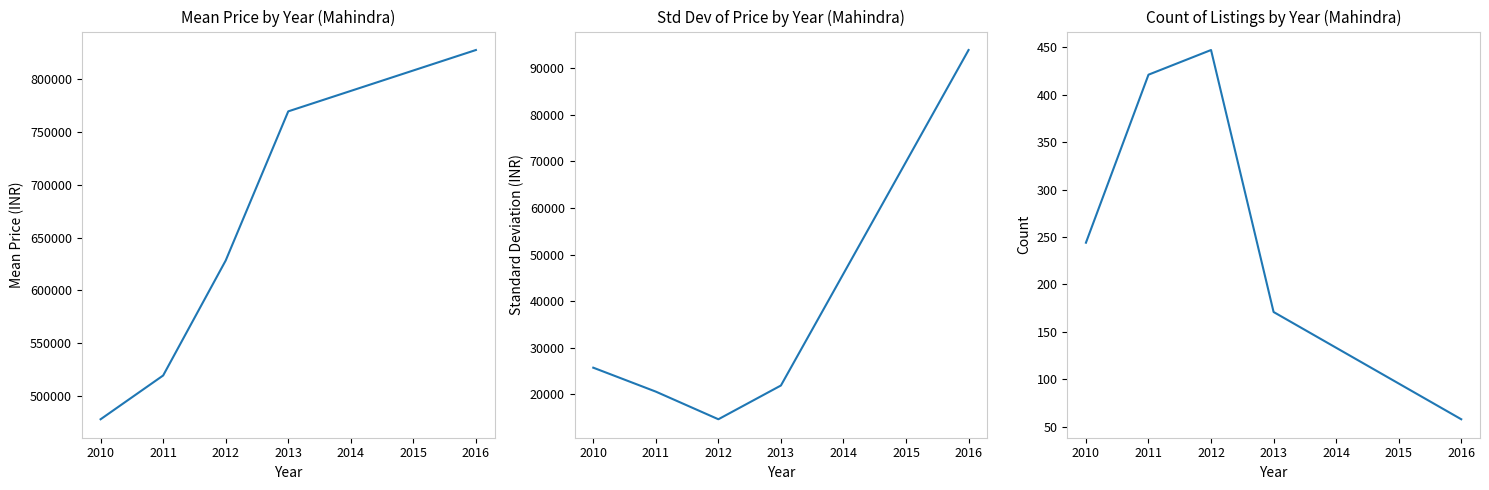

How many lines are shown in the chart?

3